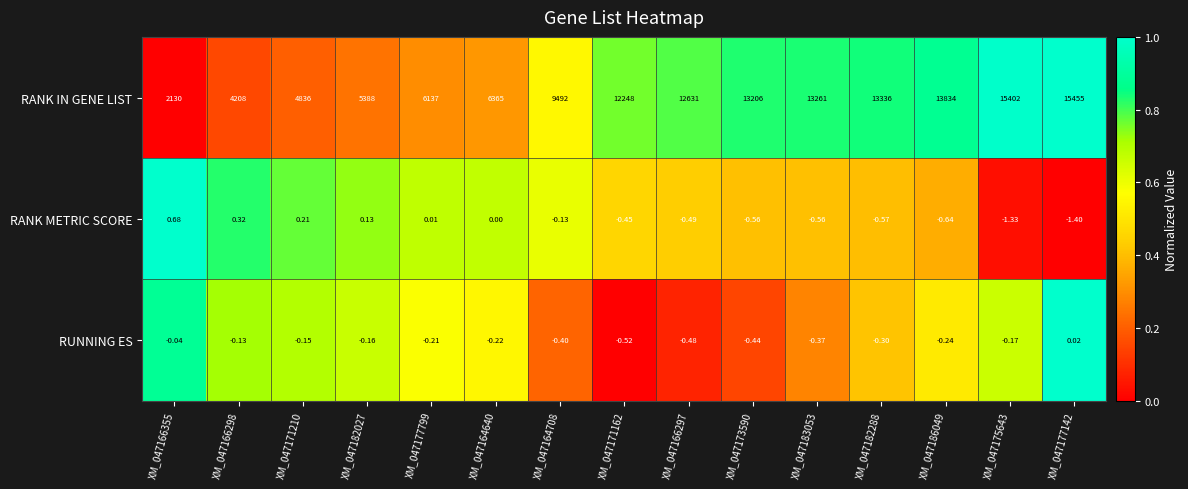

Which series has the widest spread of values?

RANK IN GENE LIST